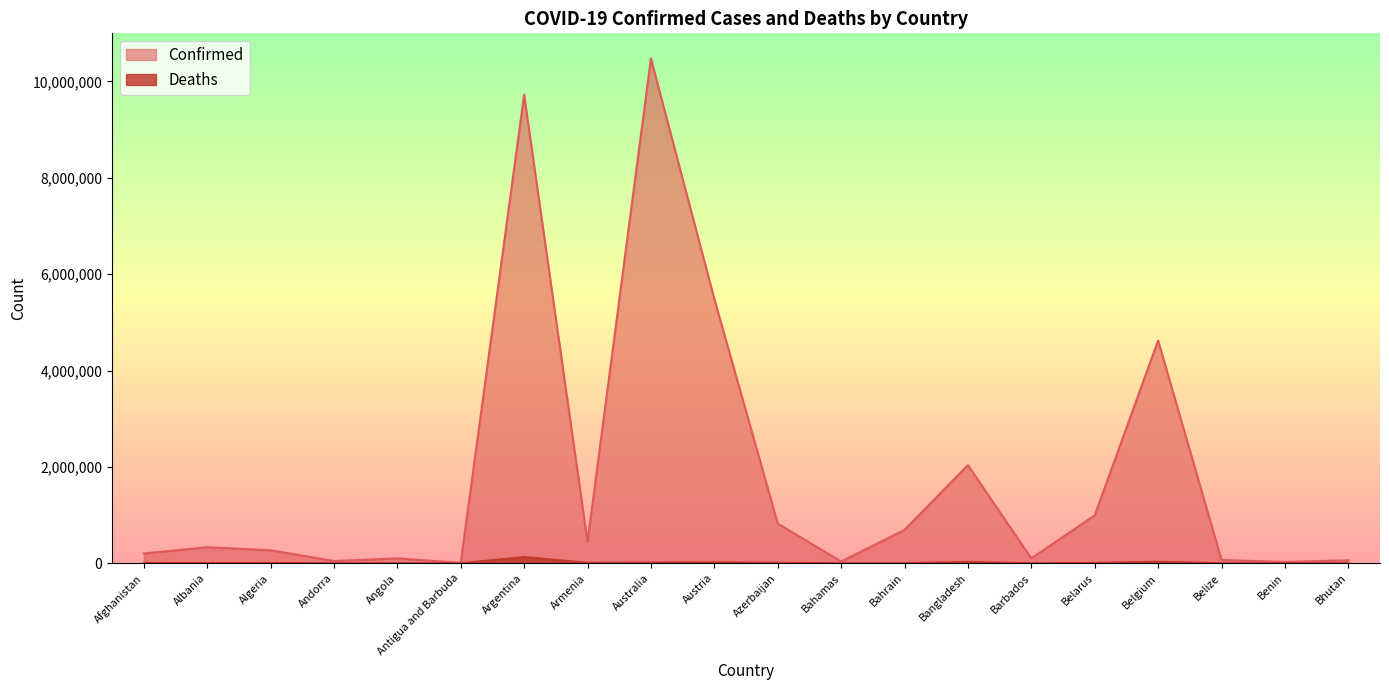

Read the Deaths value at Belize, to the nearest 10.

690